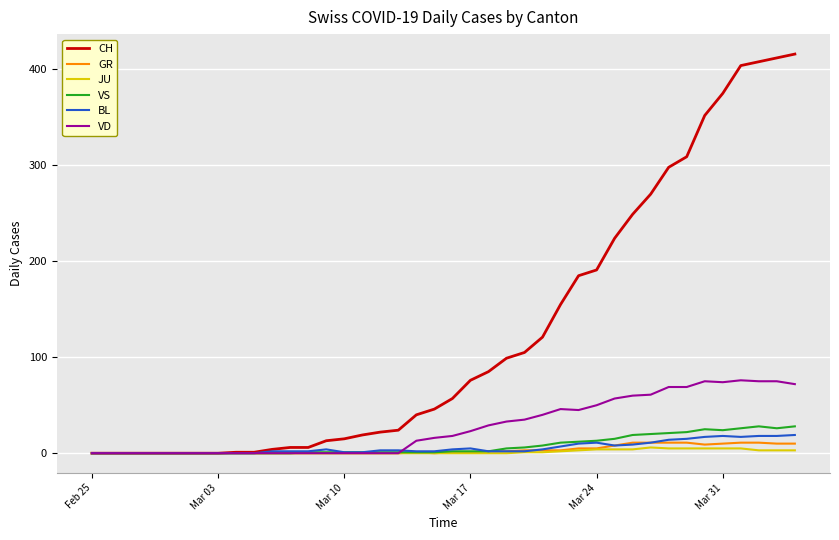

Which series has the largest total across all categories?

CH